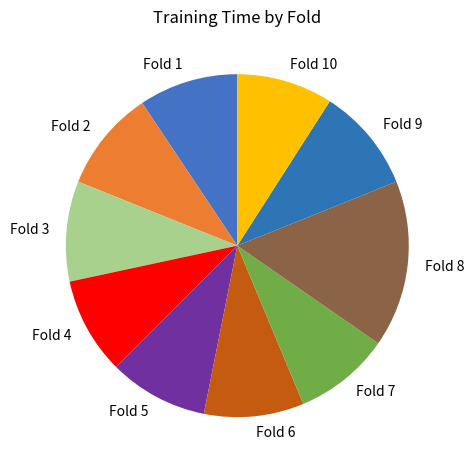

Is the sum of Fold 3 and Fold 8 greater than half?

No